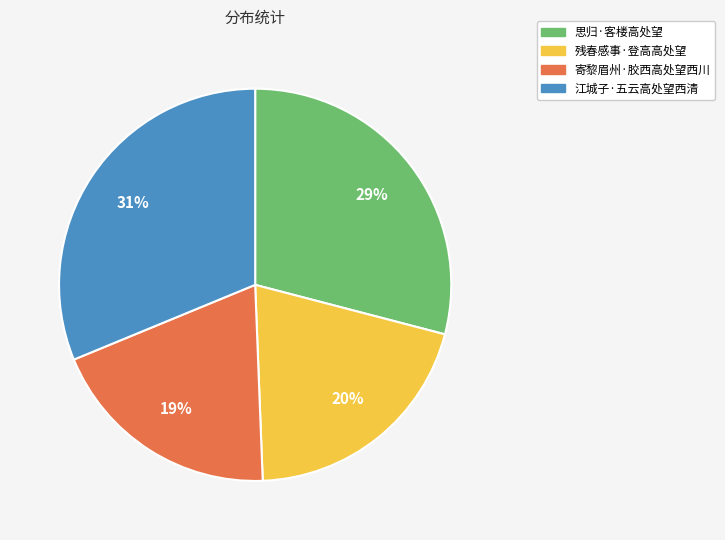

To the nearest percent, what portion does 残春感事·登高高处望 represent?

20%